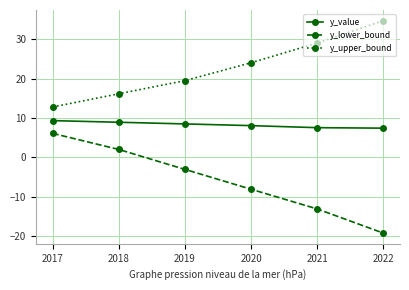

True or false: y_lower_bound and y_value cross at least once.

False